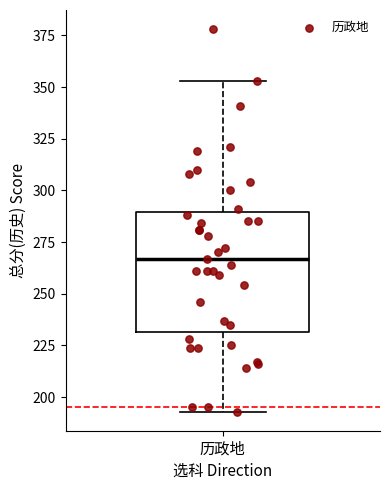

Read this box plot against the y-axis: the position of the median line, the range covered by the box, and the ends of both whiskers. The values are not printed on the chart, so give them approximately, as read against the axis.

median 265, box 230 to 290, whiskers 195 to 355